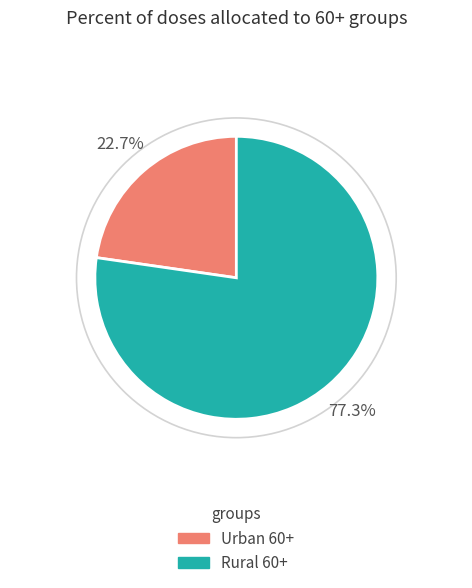

Is there any slice that represents more than half of the pie?

Yes